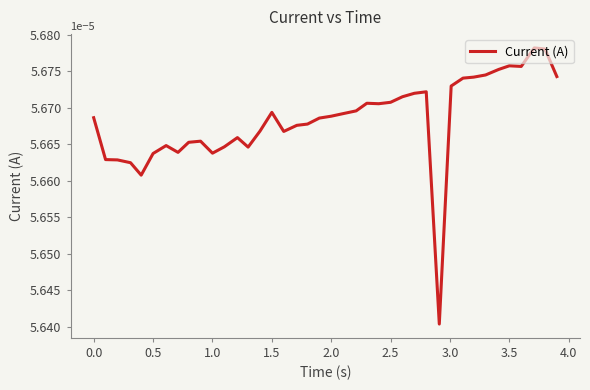

Does the chart have visible grid lines?

No